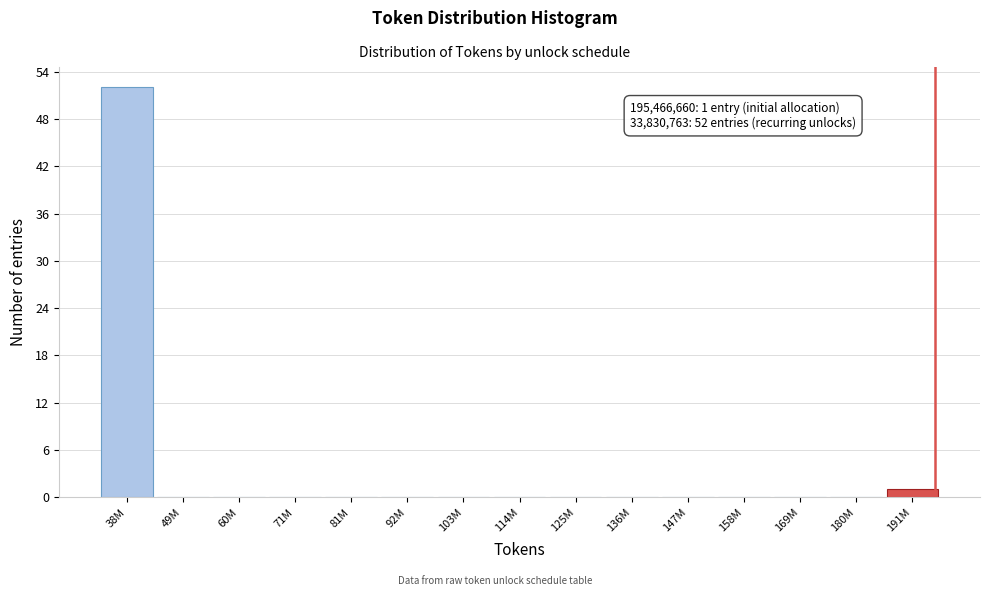

Reading left to right, extract all data points from this chart.

38M=52	49M=0	60M=0	71M=0	81M=0	92M=0	103M=0	114M=0	125M=0	136M=0	147M=0	158M=0	169M=0	180M=0	191M=1